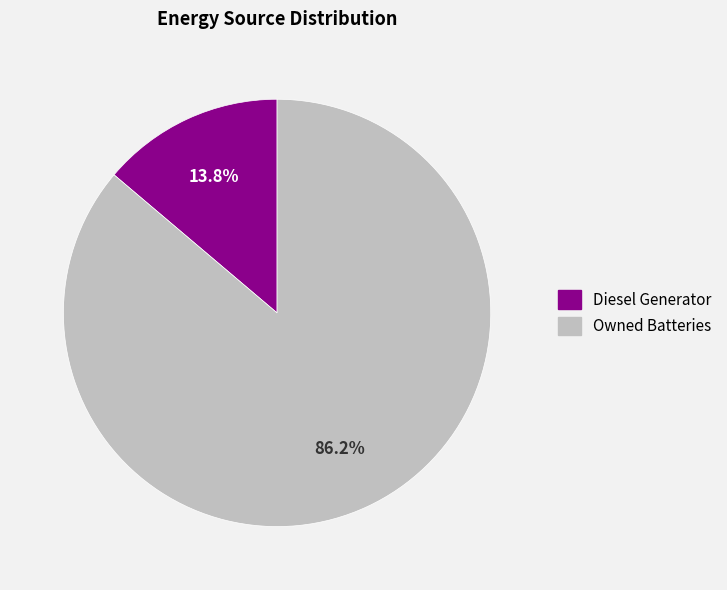

Is there a majority slice in this chart?

Yes